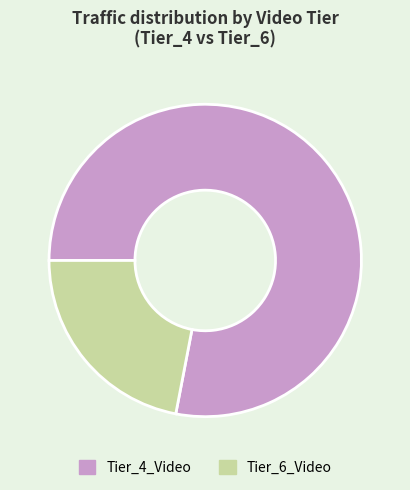

True or false: Tier_6_Video accounts for 16% of the total.

False